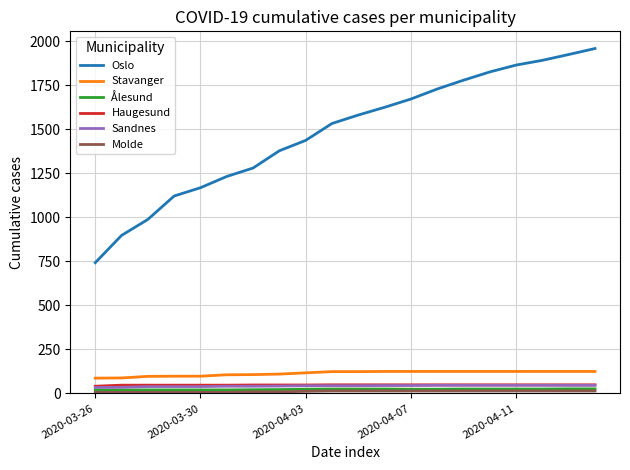

What is the highest value of the Oslo series?

1960